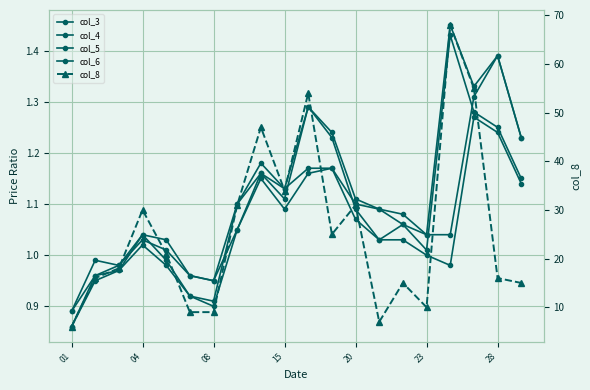

Count the number of data series in this chart.

5